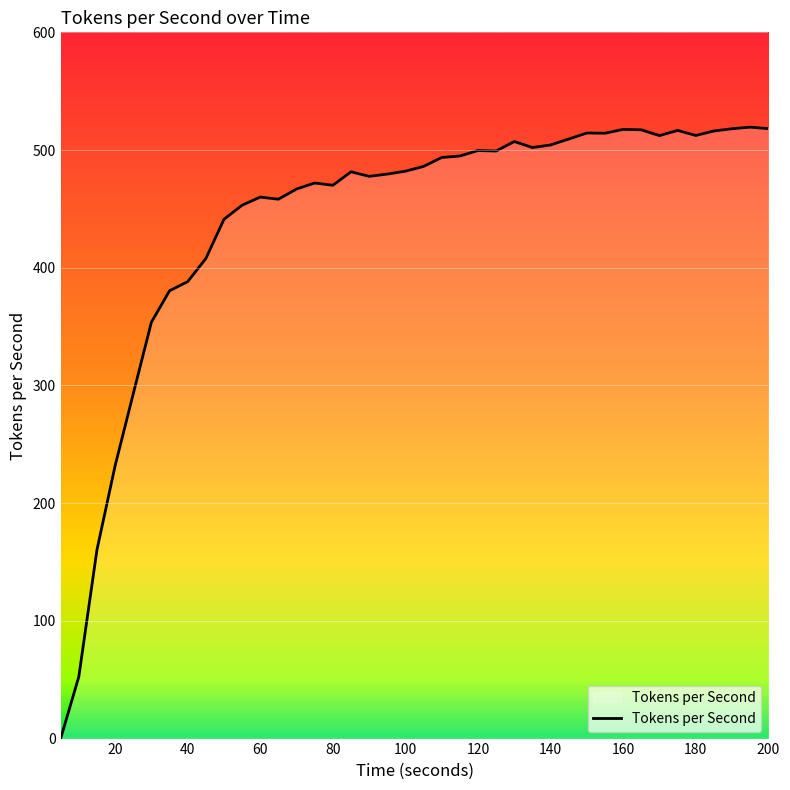

What is the maximum value shown in the chart?

519.4